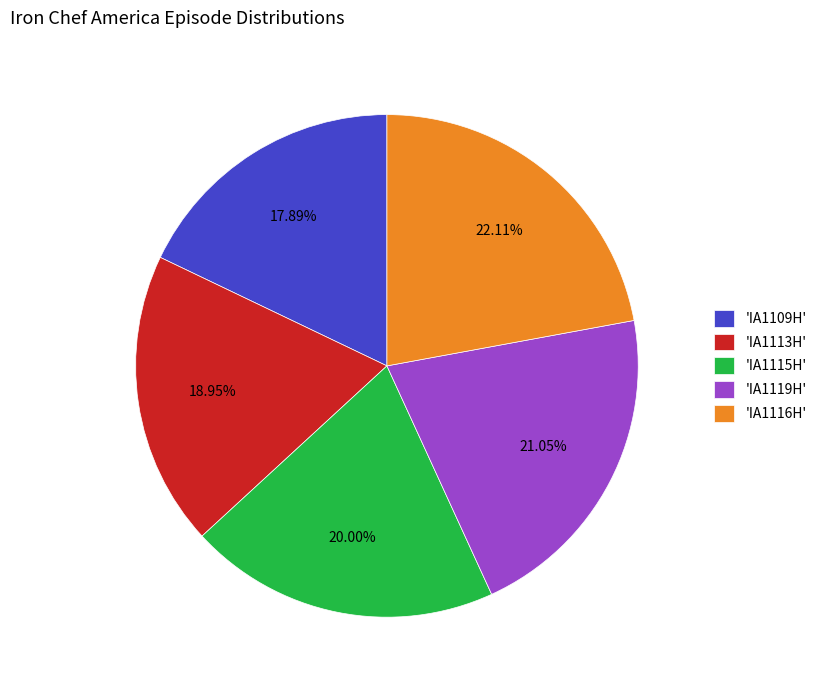

Is there a majority slice in this chart?

No